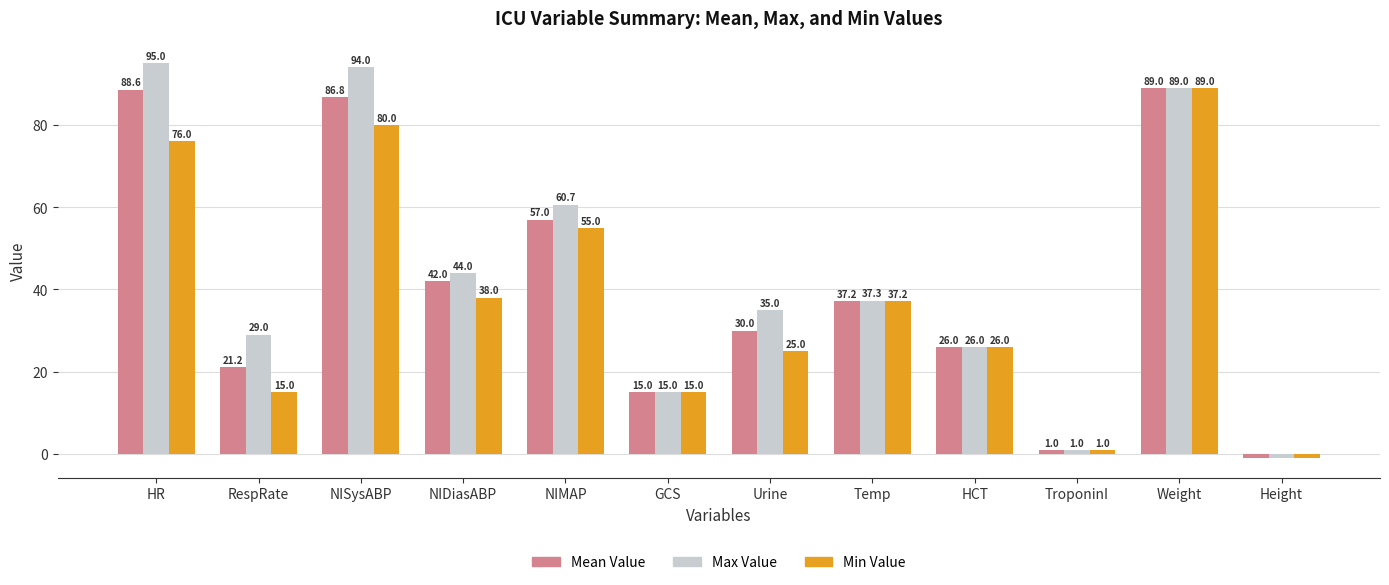

Between HR and HCT, which series saw the biggest shift?

Max Value